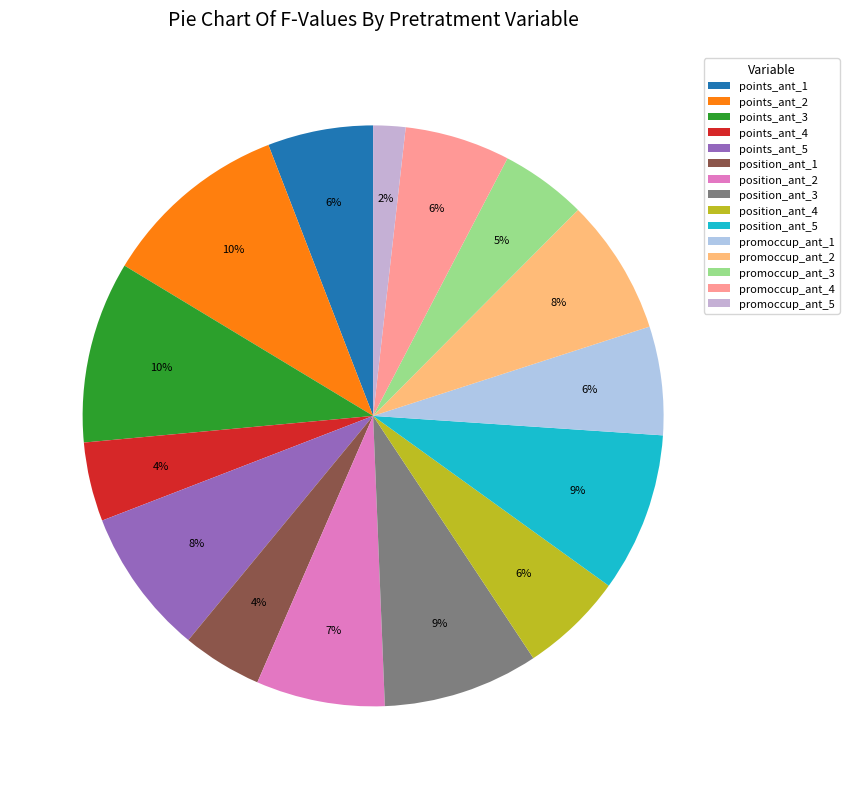

Which category has the smallest portion of the pie?

promoccup_ant_5